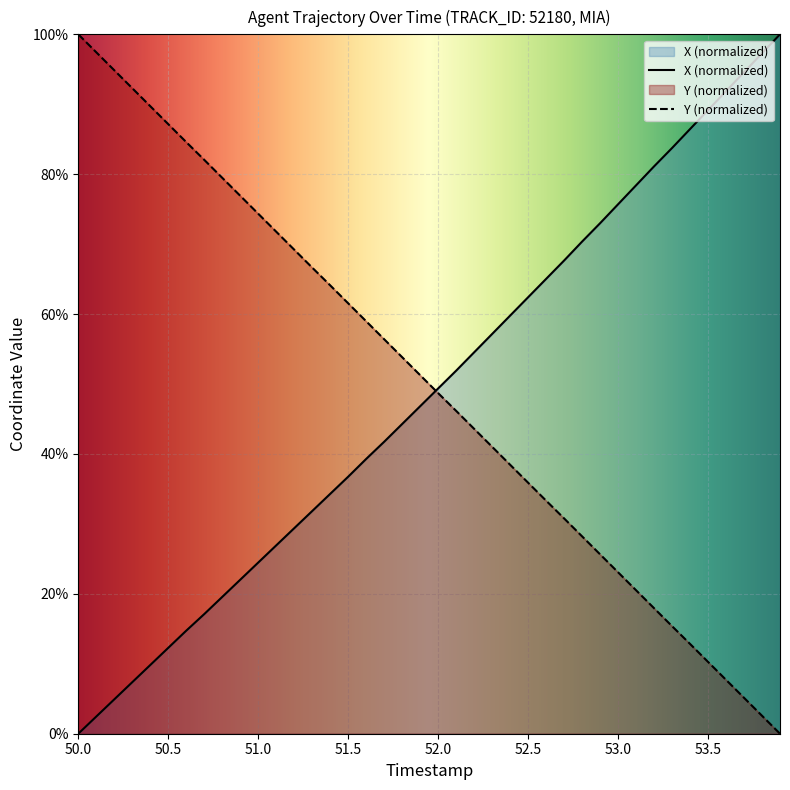

True or false: X has more than 0 interior local peaks.

False